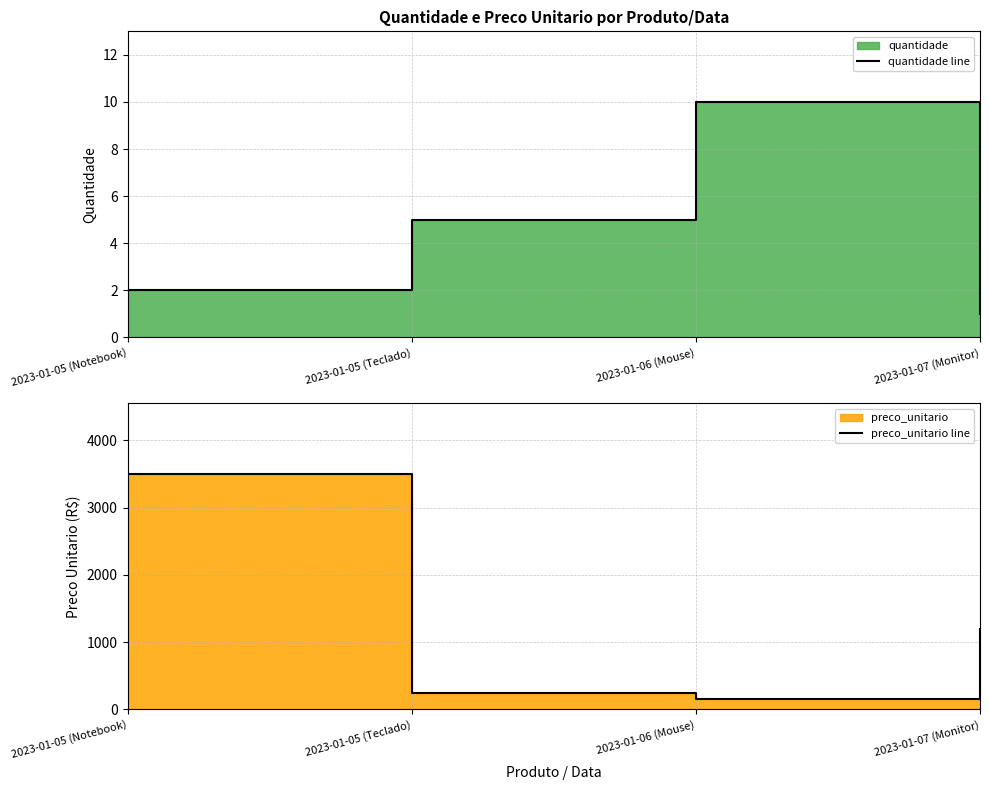

Rank the series by their average value, from lowest to highest.

quantidade line, preco_unitario line